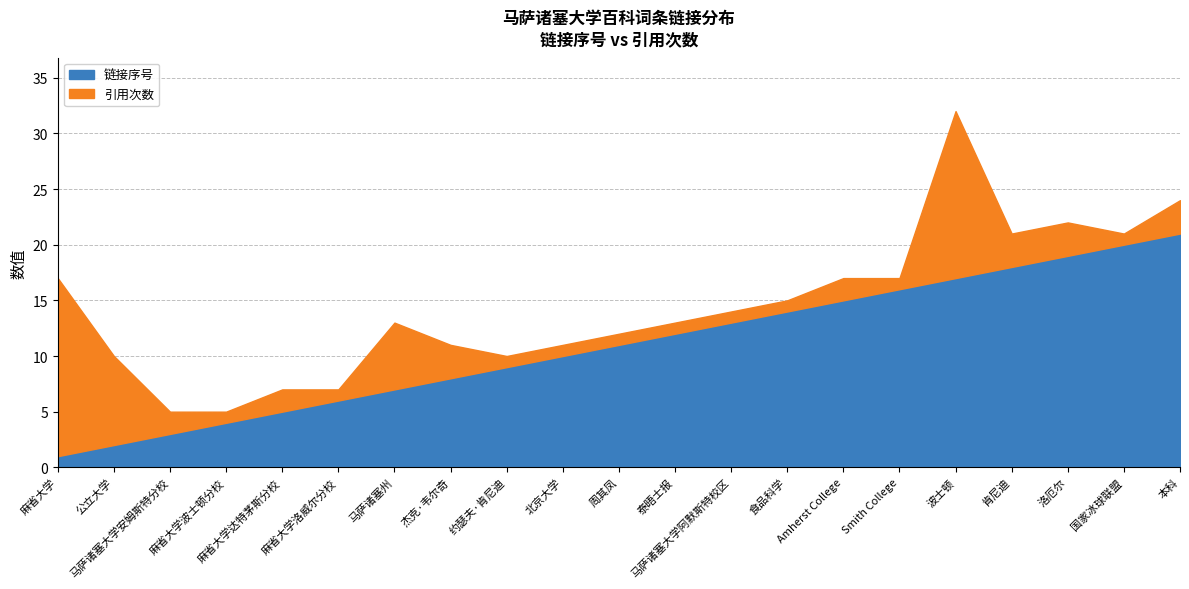

Where do 引用次数 and 链接序号 first cross each other?

公立大学 and 马萨诸塞大学安姆斯特分校